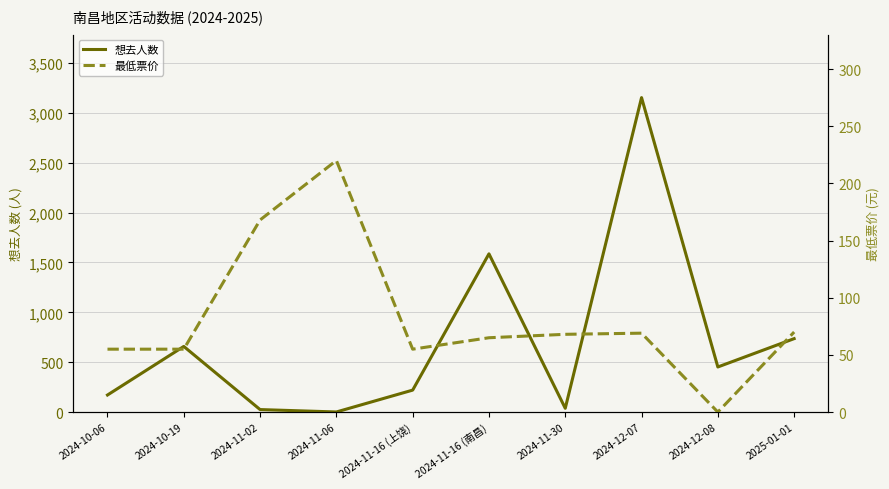

What position from the right is 2024-11-06?

7